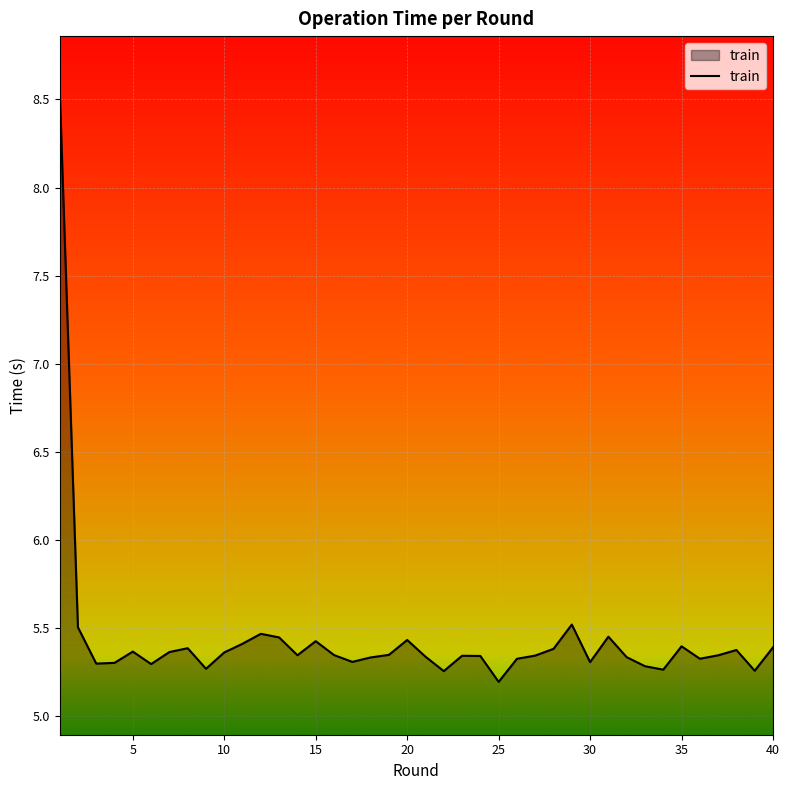

What is the minimum value shown in the chart?

5.2